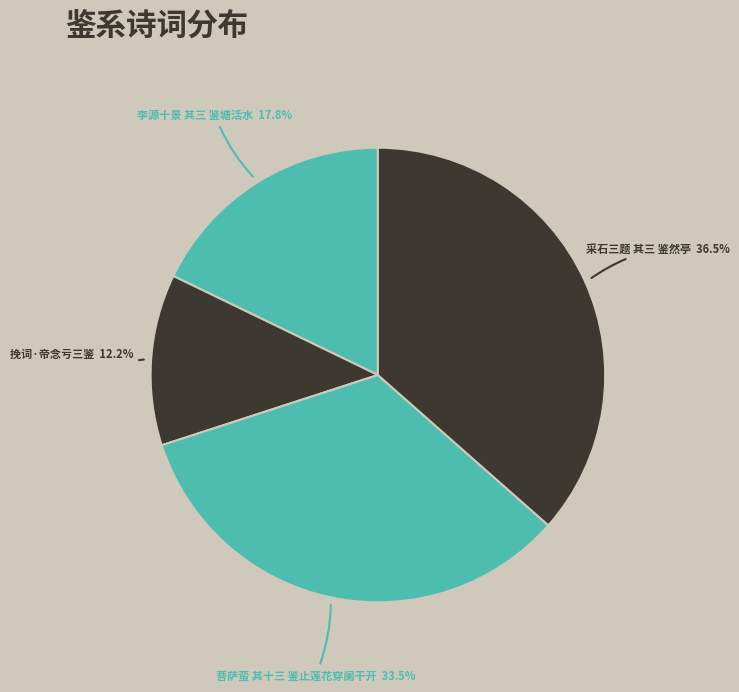

What portion of the pie excludes 李源十景 其三 鉴塘活水?

82.2%